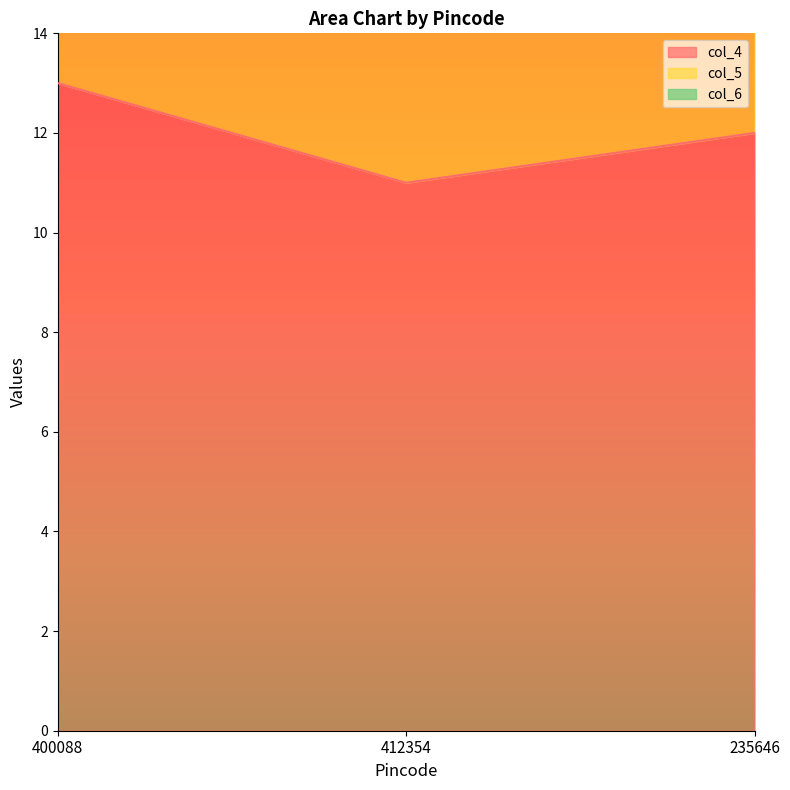

True or false: col_5 has a value of 24 at 412354.

False